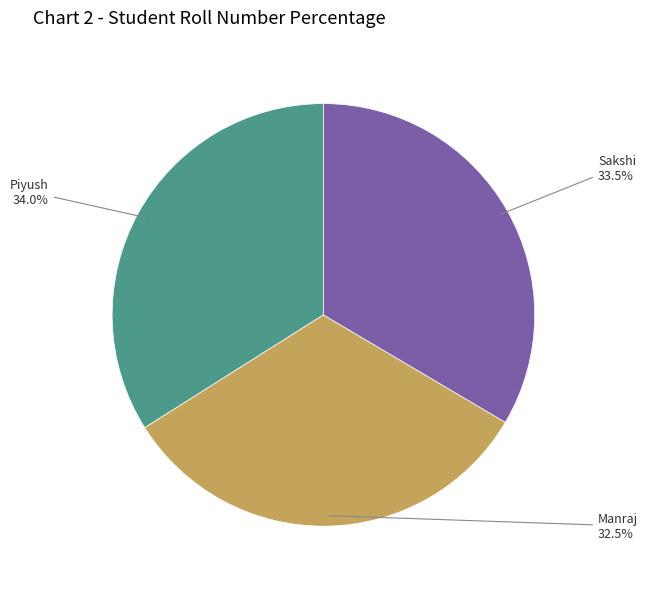

How many slices are in this pie chart?

3